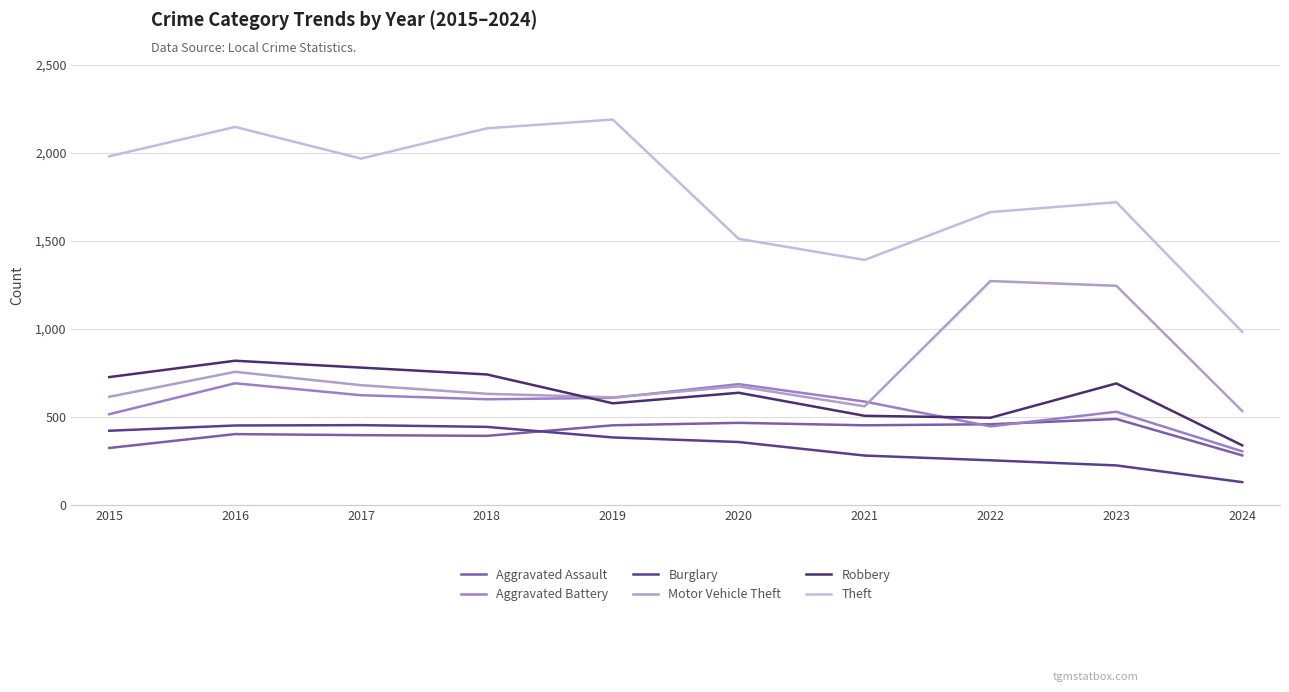

At which category is the sum across all series the highest?

2016